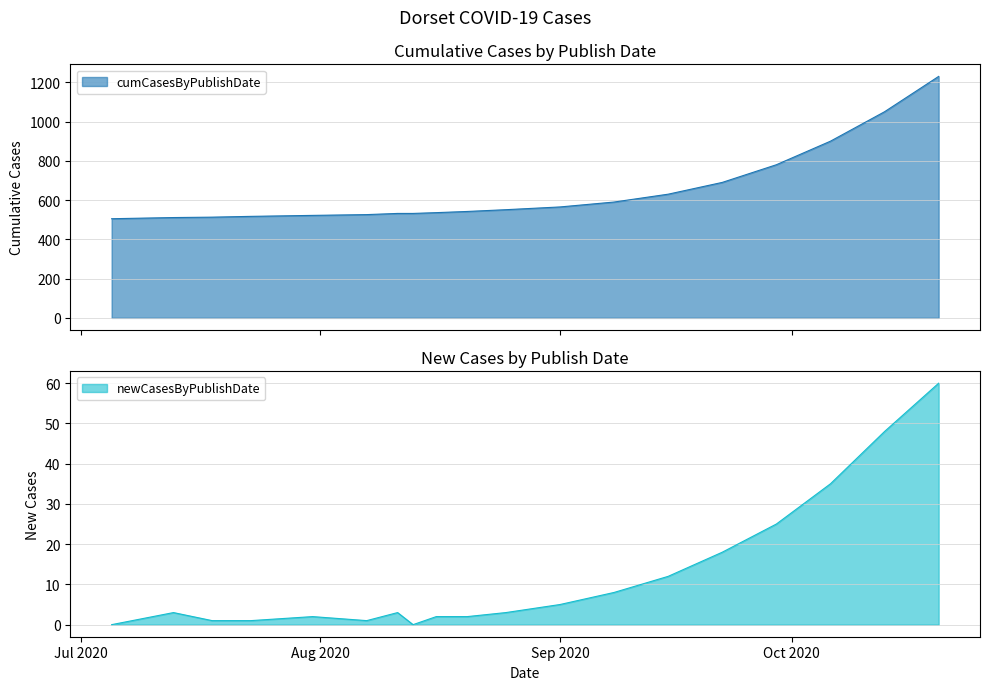

Is it true that newCasesByPublishDate equals 77 at 2020-10-13?

False